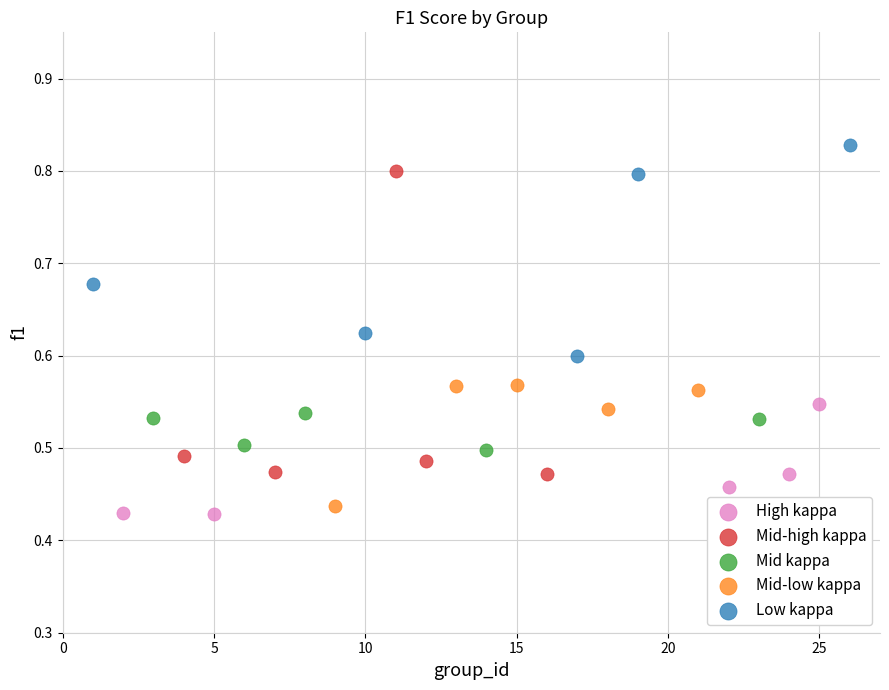

Which series reaches the maximum Y coordinate?

Low kappa